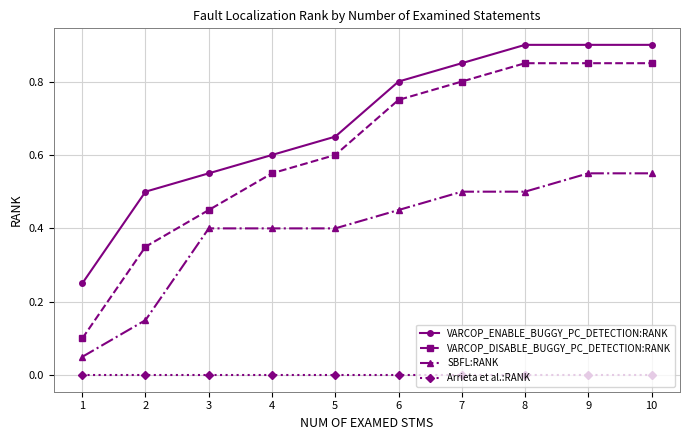

Which series has the largest range (max minus min)?

VARCOP_DISABLE_BUGGY_PC_DETECTION:RANK